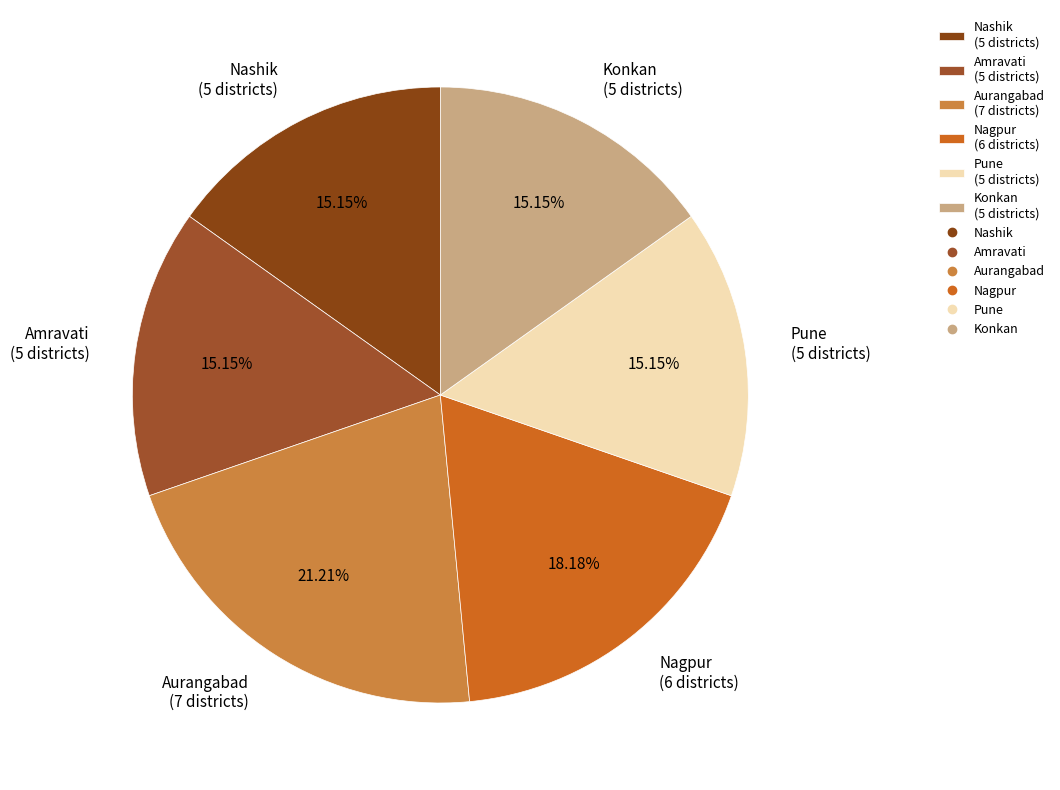

To the nearest percent, what portion does Amravati represent?

15%